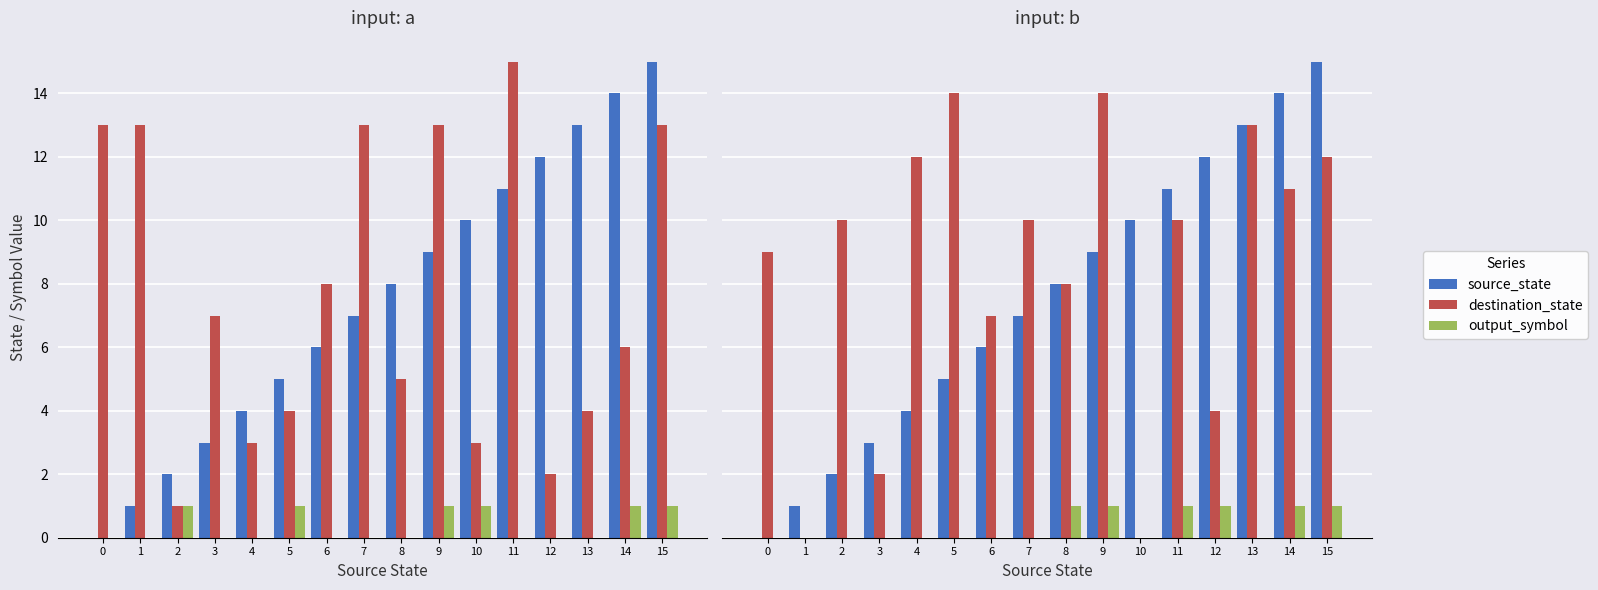

Is it true that source_state equals 12 at 7?

False